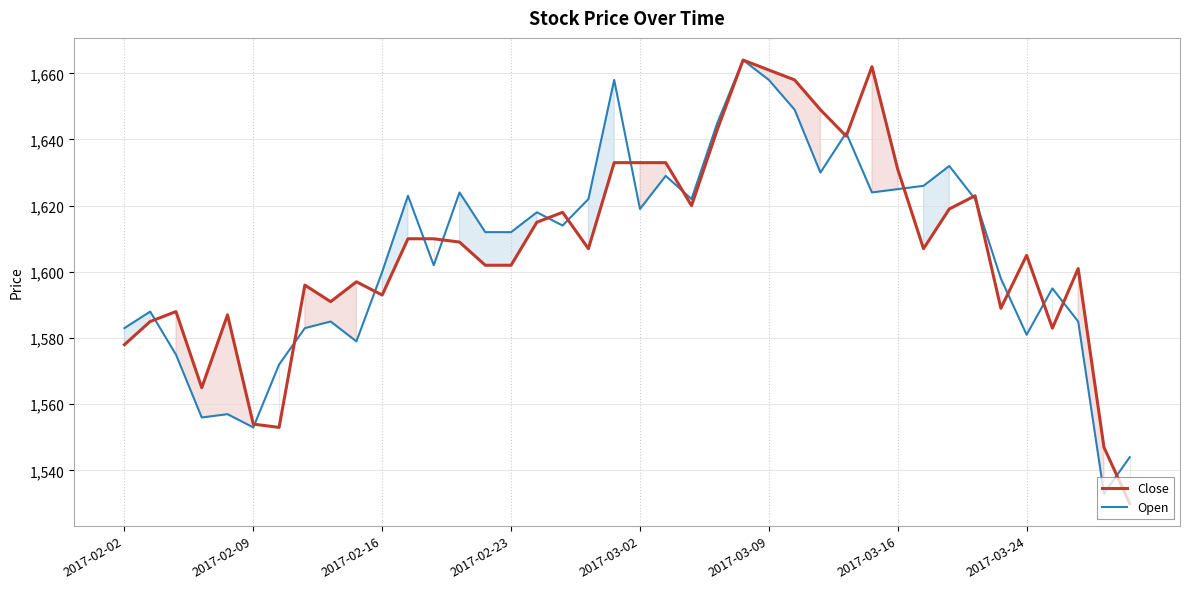

What is the difference between the maximum and minimum values in the Close series?

134